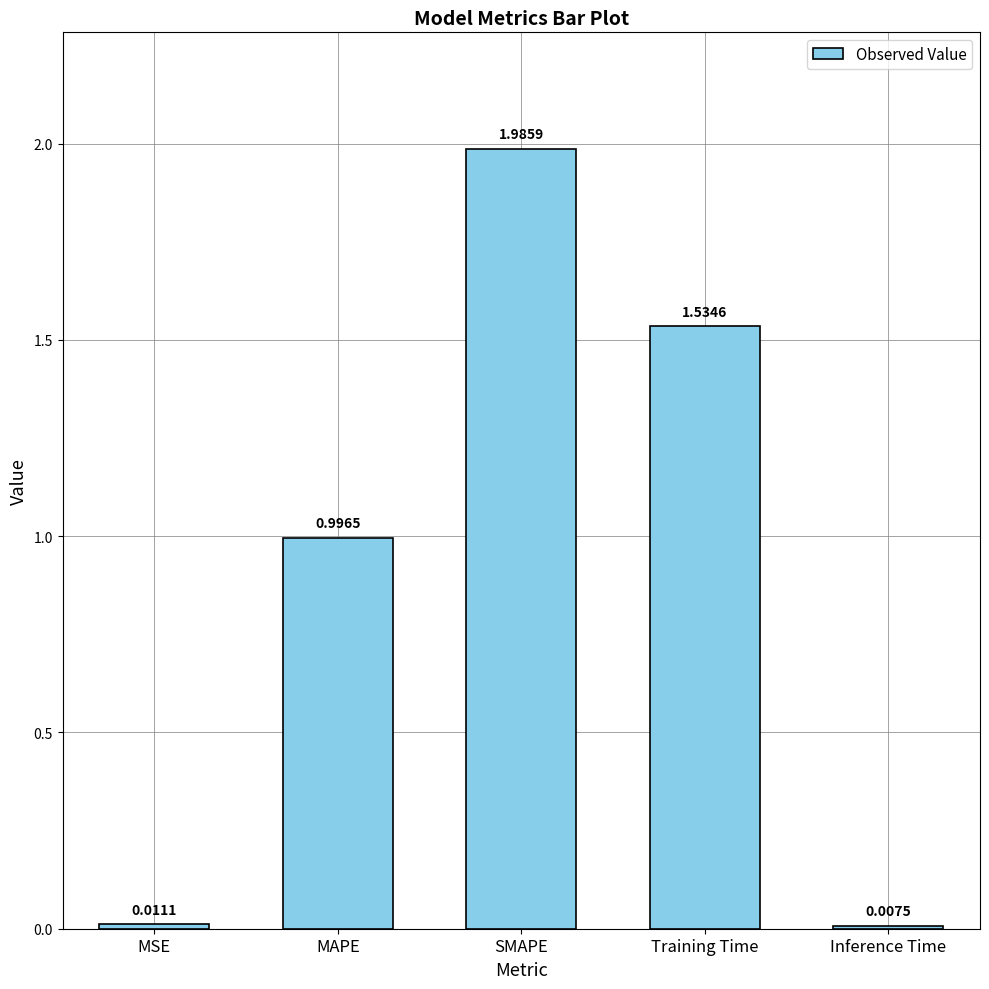

What is the change in value from MSE to SMAPE?

+2.0